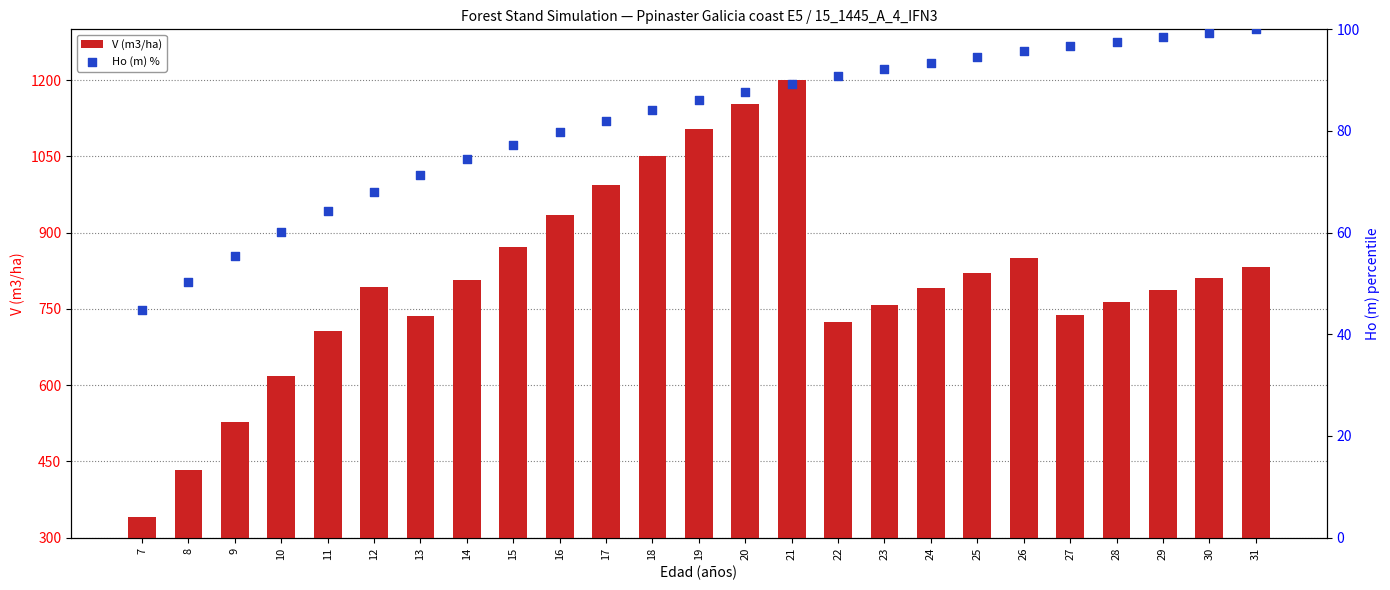

At which category is the sum across all series the highest?

21